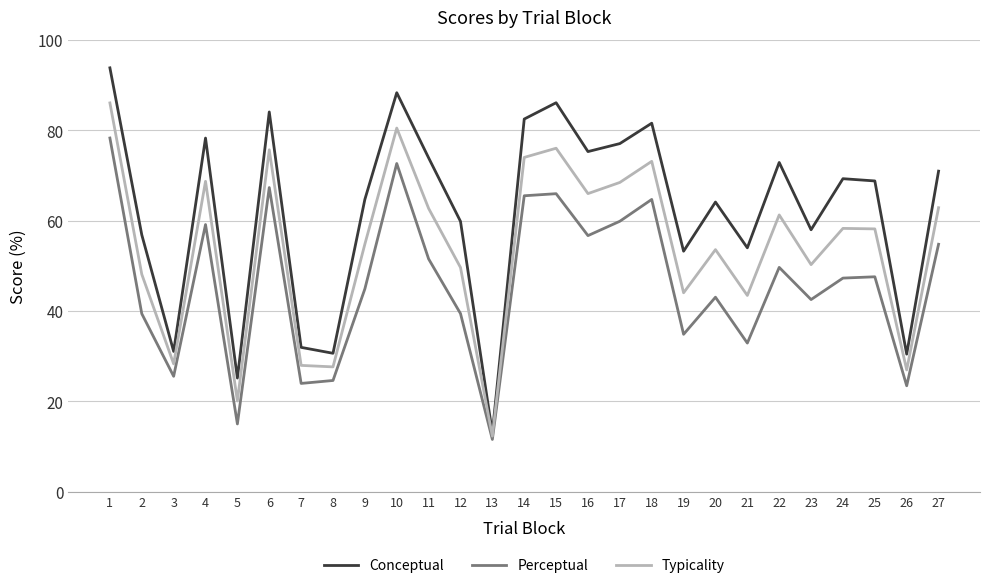

Is it true that Conceptual equals 105.7 at 17?

False